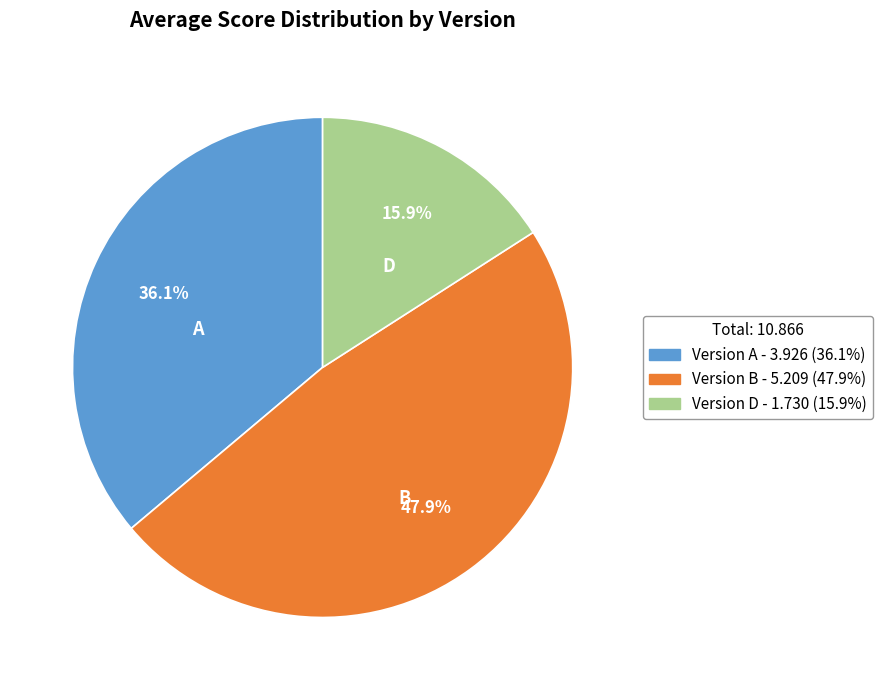

Does any single category account for the majority?

No